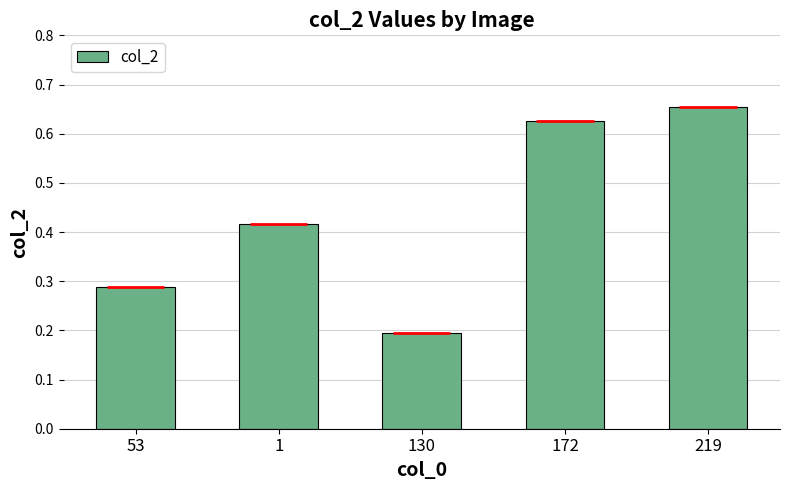

List the labels in order of value, largest first.

219, 172, 1, 53, 130